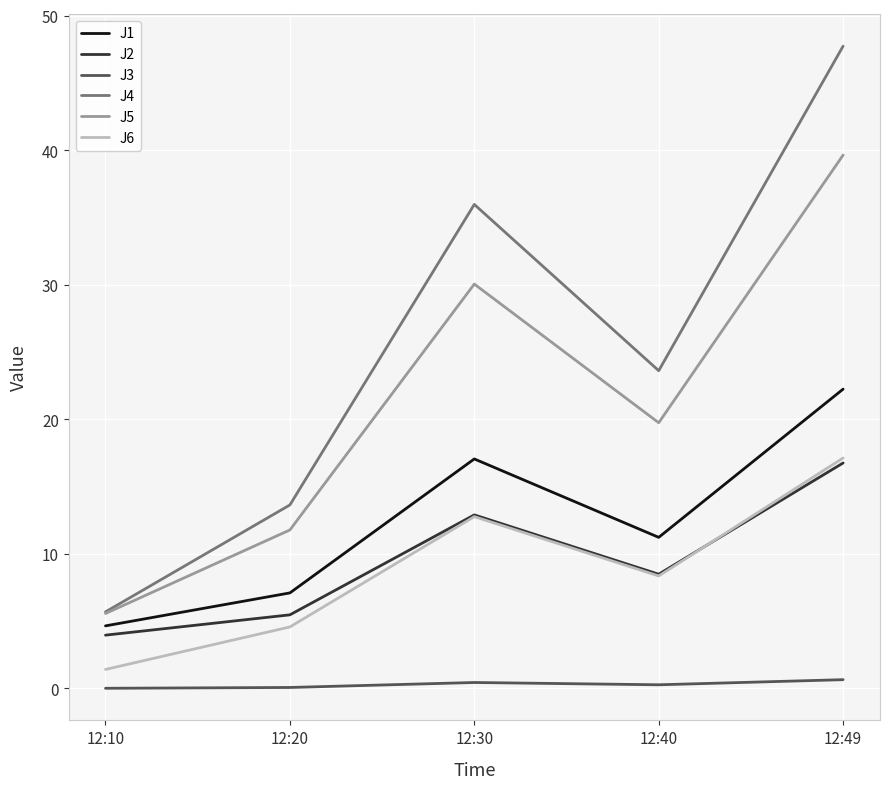

At how many categories does at least one series exceed 20?

3